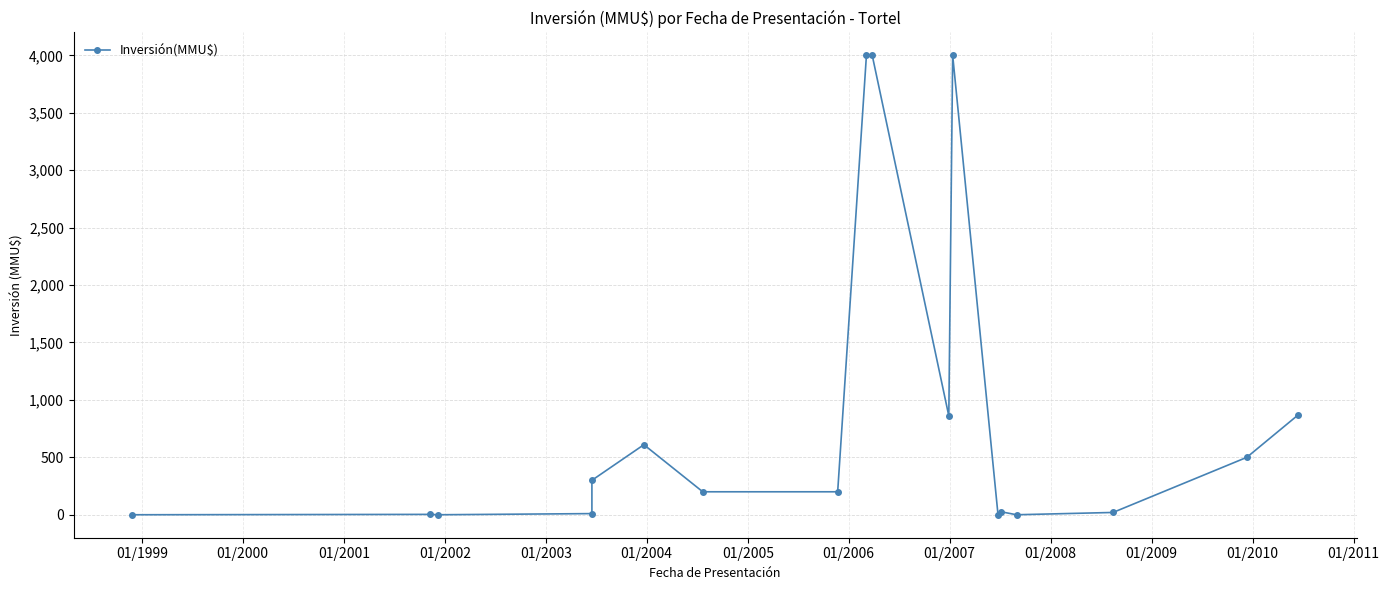

What is the difference between the maximum and second lowest values?

4000.0